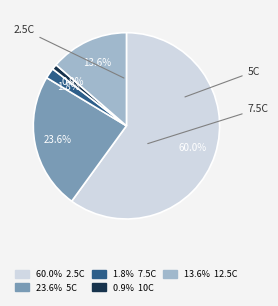

Is there any slice that represents more than half of the pie?

Yes